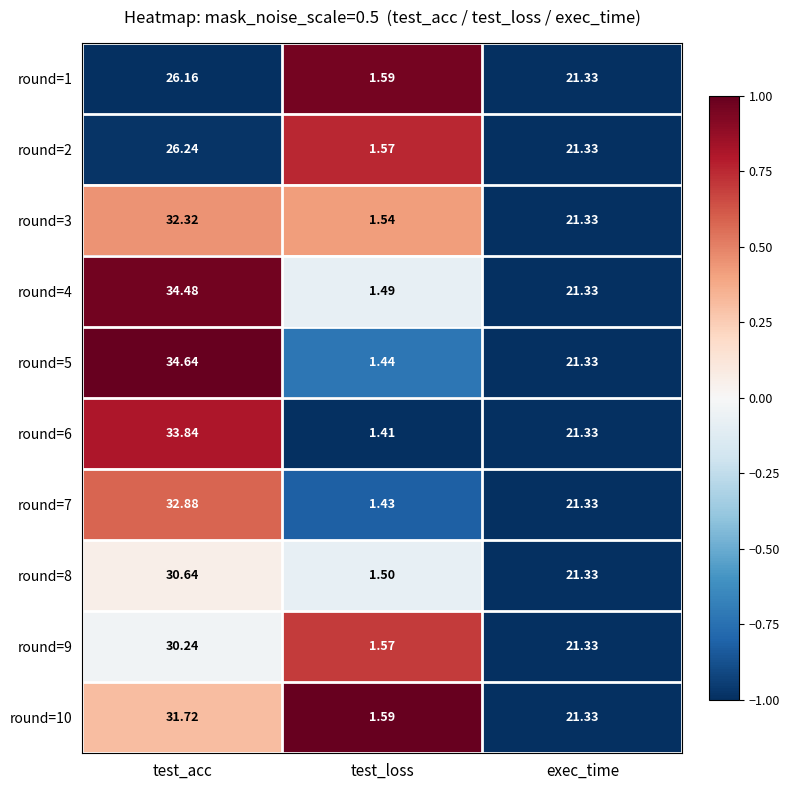

At which label does round=1 reach its minimum?

test_loss